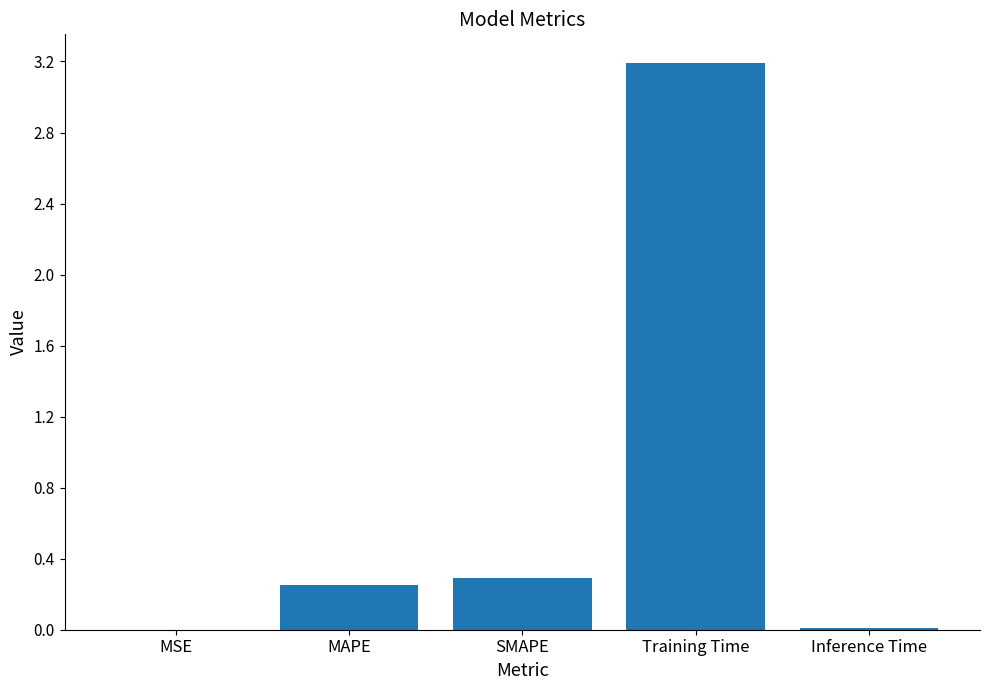

Which has a higher value, MAPE or SMAPE?

SMAPE